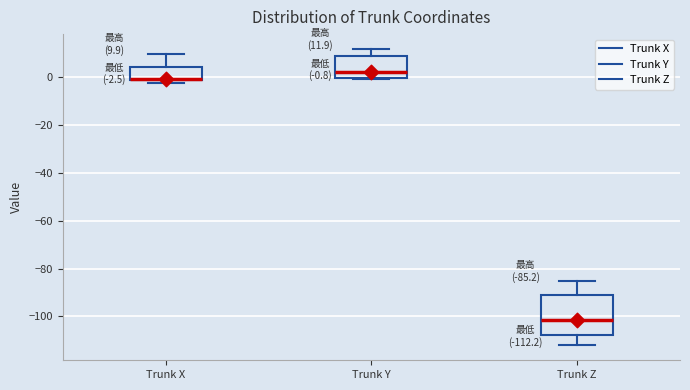

Comparing the boxes themselves (not the whiskers), which one is the tallest?

Trunk Z